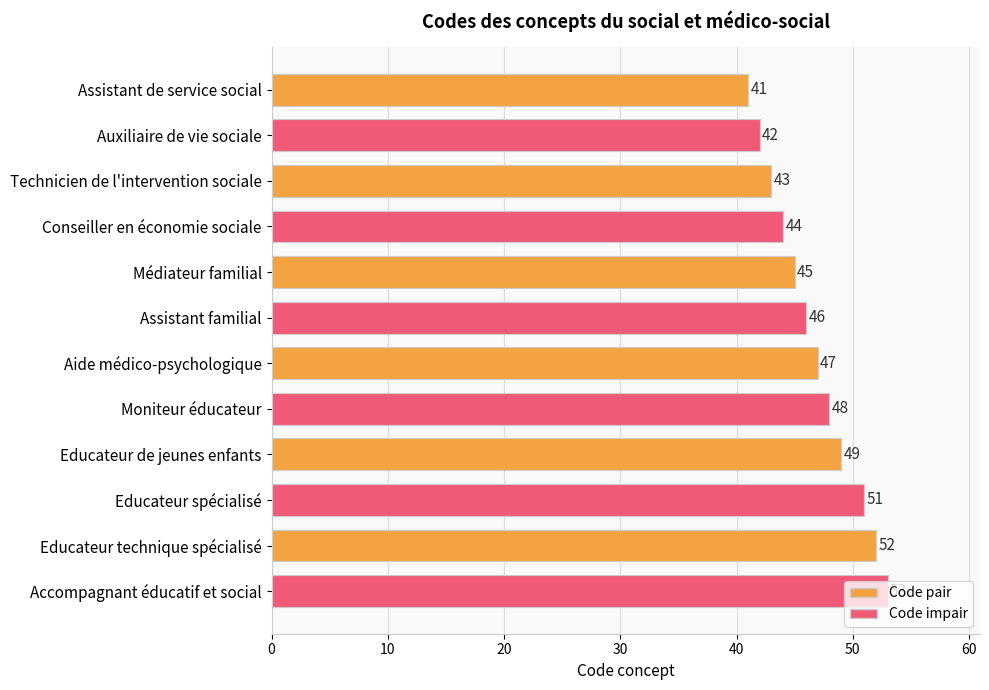

How many categories are shown in the chart?

12